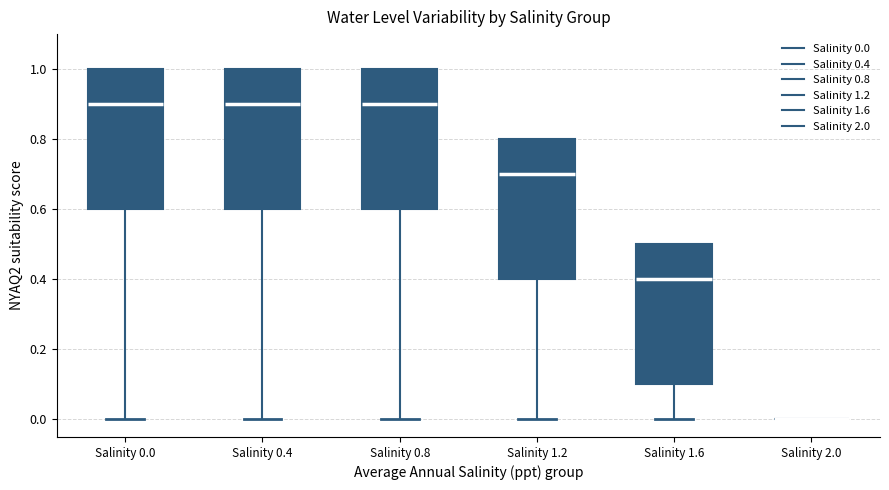

Reading left to right, transcribe this box plot: for each box, give where its median line is, the range the box spans, and where its two whiskers end, as read against the y-axis. The values are not printed on the chart, so give them approximately, as read against the axis.

Salinity 0.0: median 0.9, box 0.6 to 1.0, whiskers 0.0 to 1.0
Salinity 0.4: median 0.9, box 0.6 to 1.0, whiskers 0.0 to 1.0
Salinity 0.8: median 0.9, box 0.6 to 1.0, whiskers 0.0 to 1.0
Salinity 1.2: median 0.7, box 0.4 to 0.8, whiskers 0.0 to 0.8
Salinity 1.6: median 0.4, box 0.1 to 0.5, whiskers 0.0 to 0.5
Salinity 2.0: box collapsed to a line at 0.0, whiskers 0.0 to 0.0